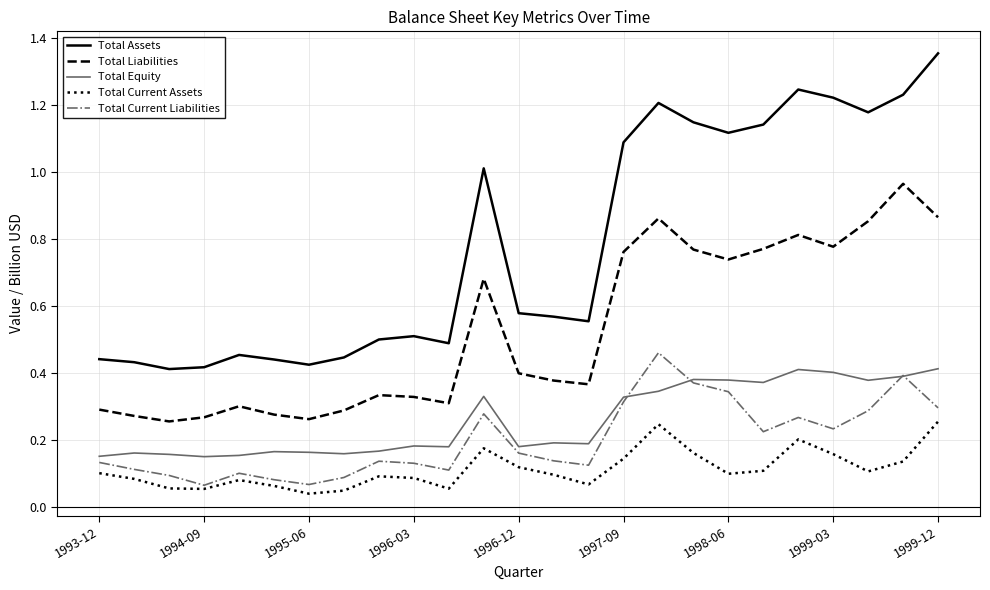

Which series has the widest spread of values?

Total Assets